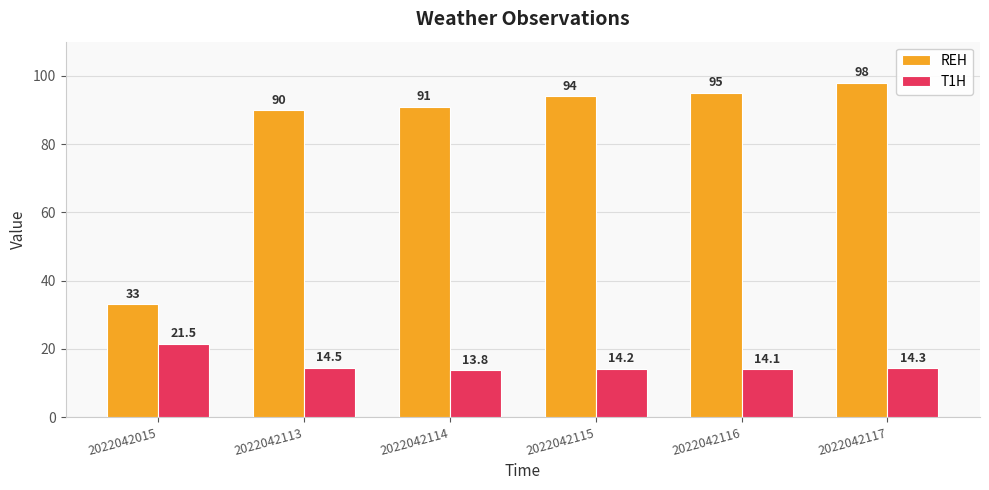

What are all the series names shown in the legend?

REH, T1H